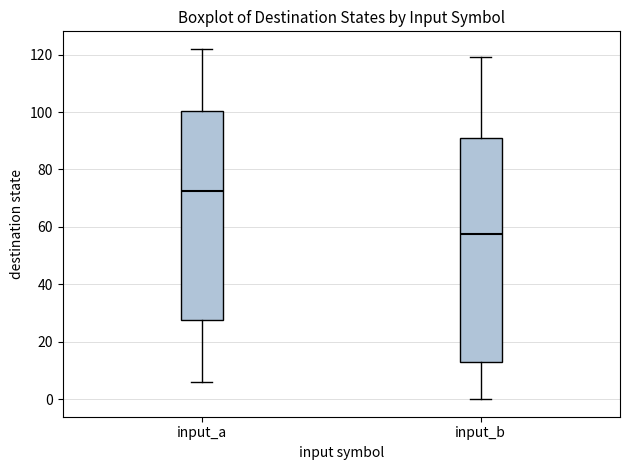

Which box is the tallest, from its lower edge to its upper edge?

input_b